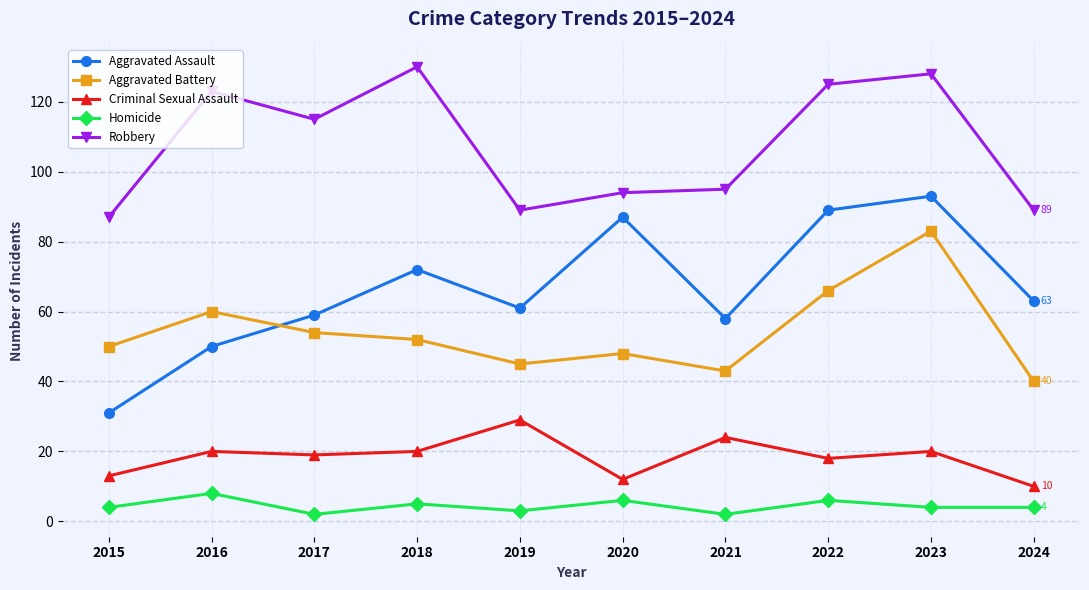

How many categories are shown in the chart?

10